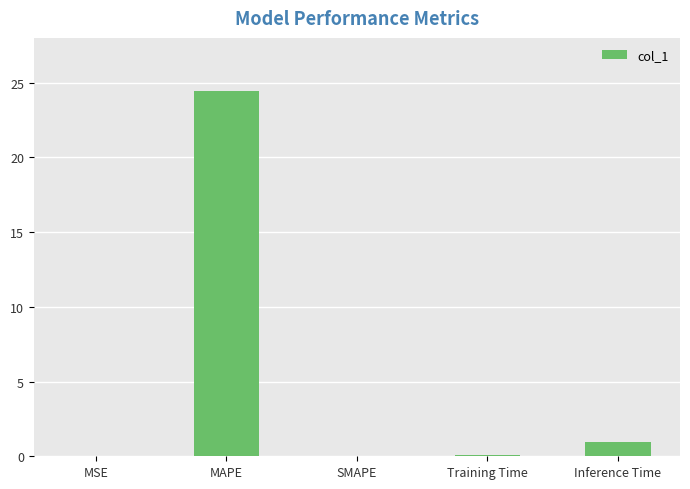

What is the greatest value displayed?

24.5